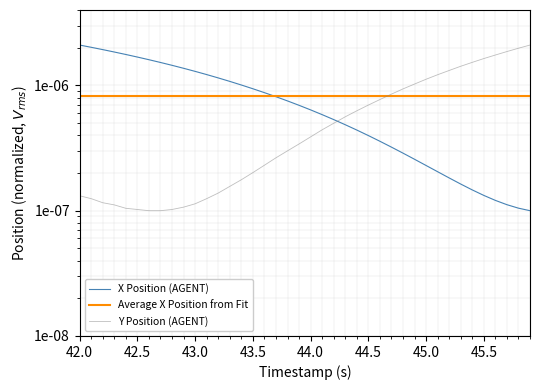

Is the value of X Position (AGENT) at 44.0 greater than the value of Y Position (AGENT) at 43.5?

Yes